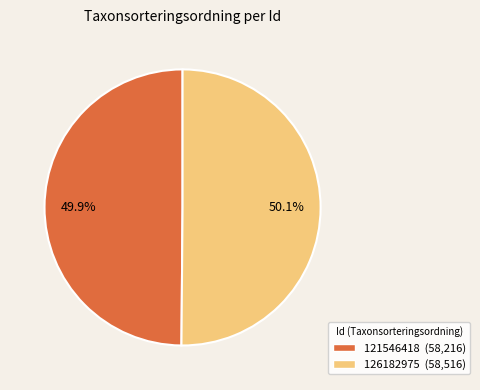

To the nearest percent, what is the average slice percentage?

50%